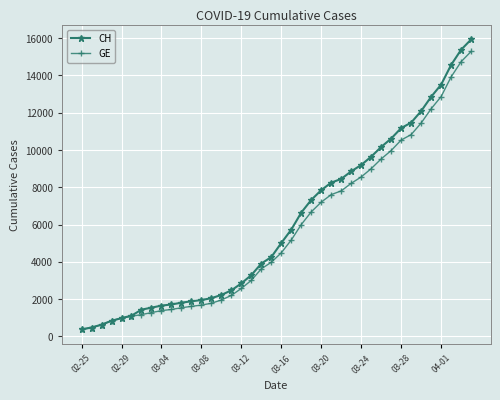

Which series has the widest spread of values?

CH